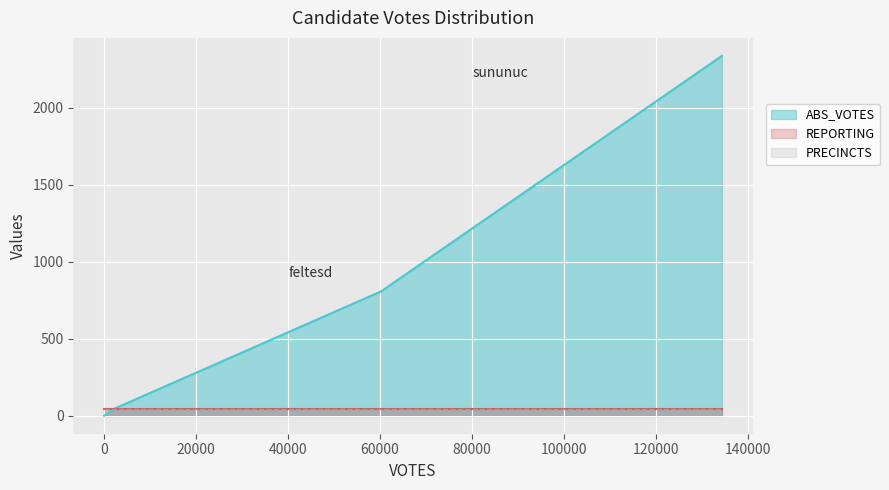

Reading left to right, transcribe all the data shown in this chart.

ABS_VOTES: feltesd=808	perryd=47	sununuc=2338	write-ins=0
REPORTING: feltesd=41	perryd=41	sununuc=41	write-ins=41
PRECINCTS: feltesd=41	perryd=41	sununuc=41	write-ins=41